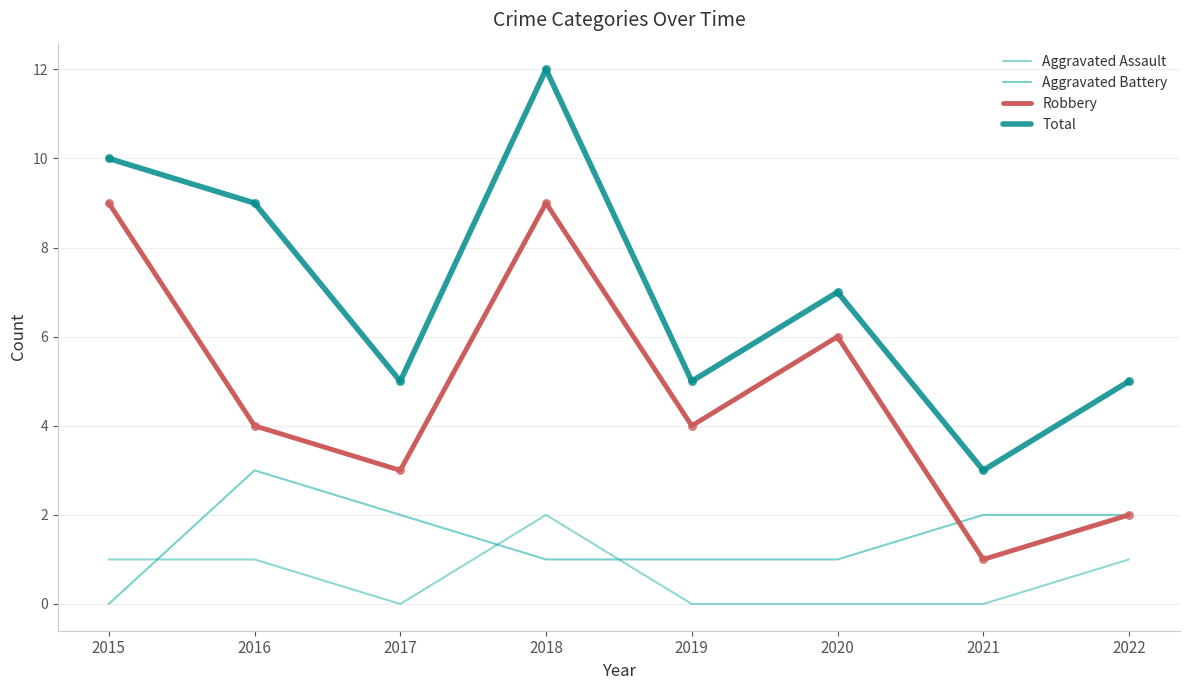

What is the total value across all series at 2015?

20